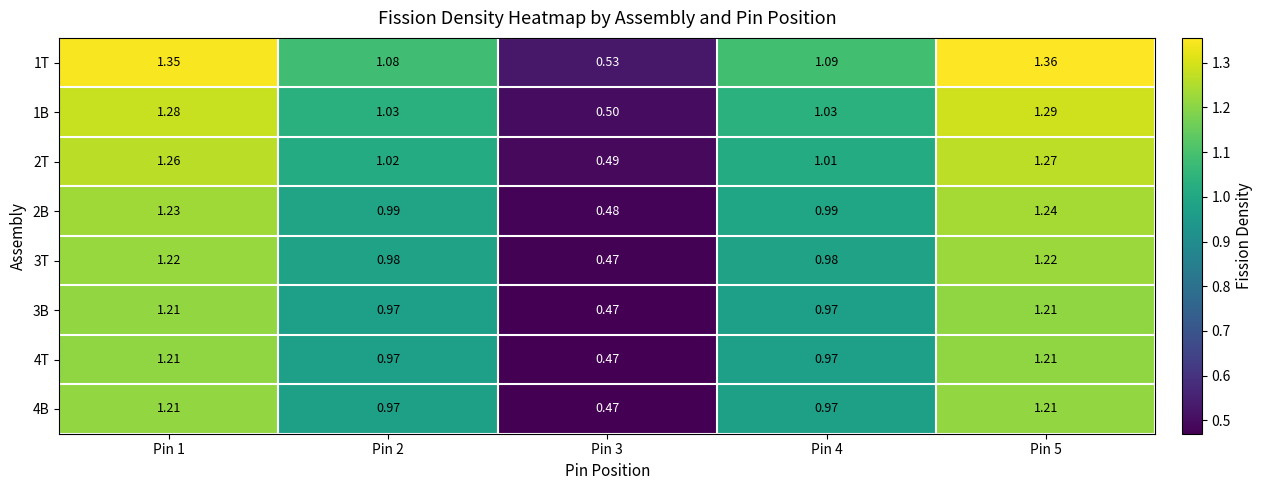

Which series has the largest total across all categories?

1T